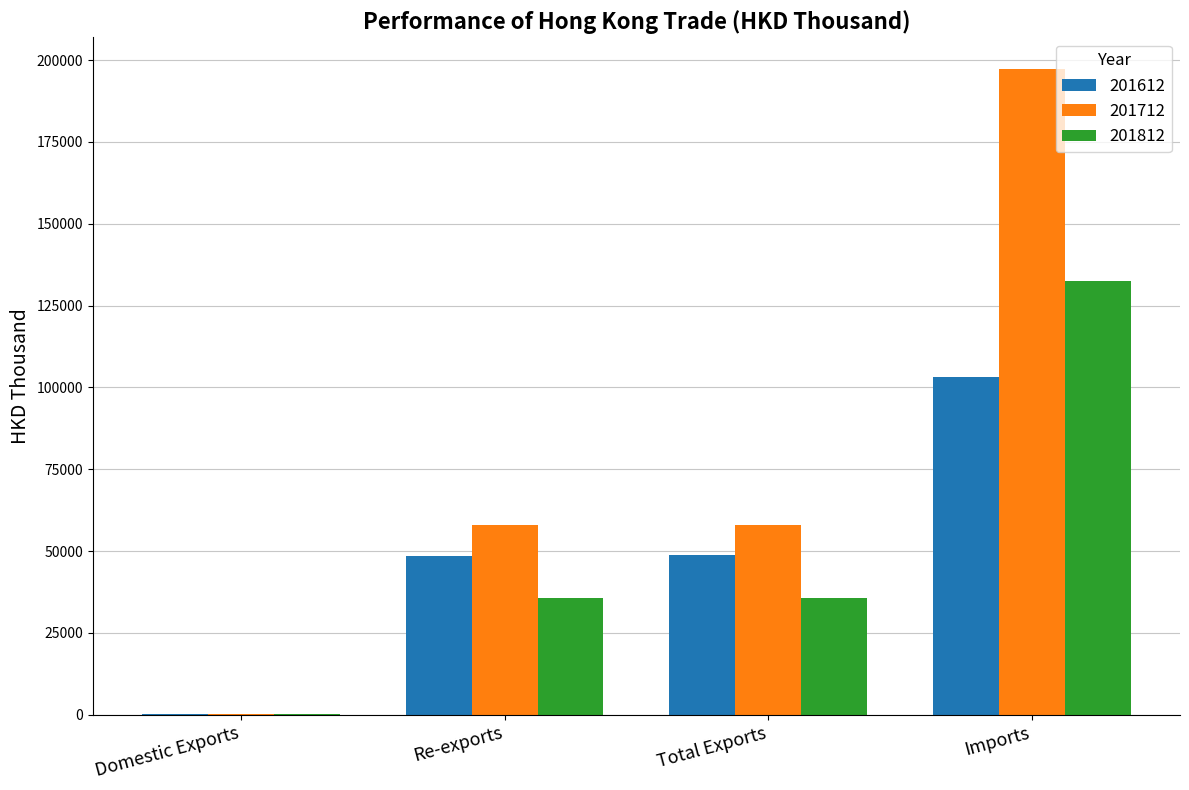

The 201612 series shows 48750.1 at Total Exports. True or false?

True